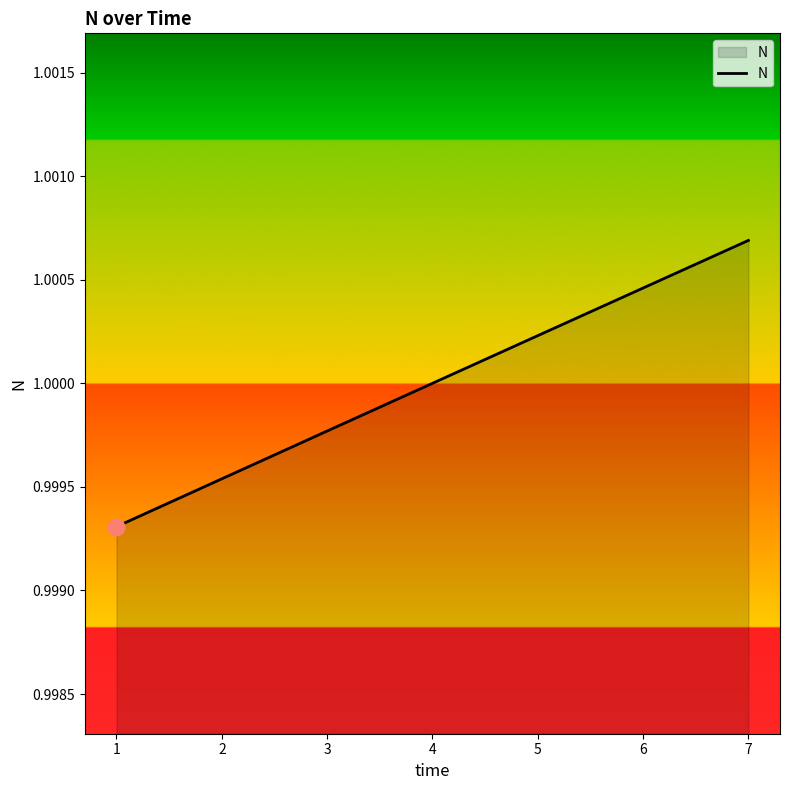

Rank the categories by value from lowest to highest.

1, 2, 3, 4, 5, 6, 7